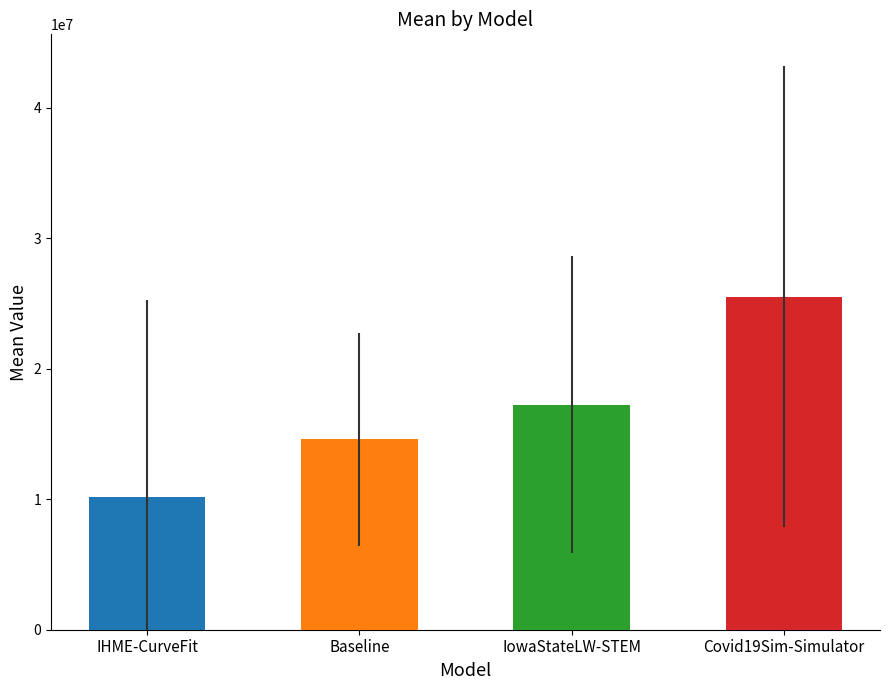

Reading right to left, extract all data points from this chart.

Covid19Sim-Simulator=25535767.6	IowaStateLW-STEM=17232799.5	Baseline=14588590.8	IHME-CurveFit=10174842.5